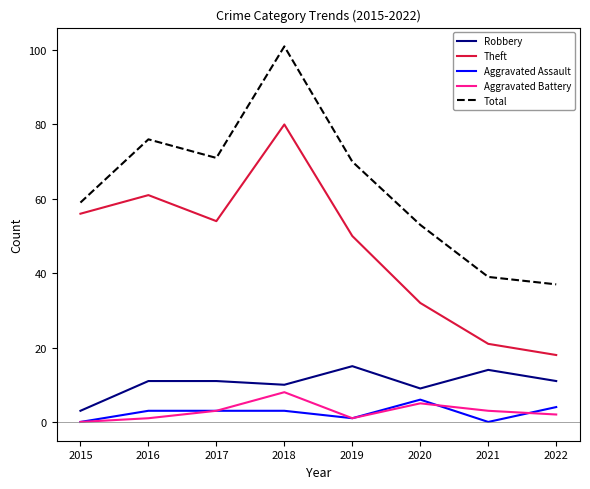

Where is Total nearest to the value 69?

2019